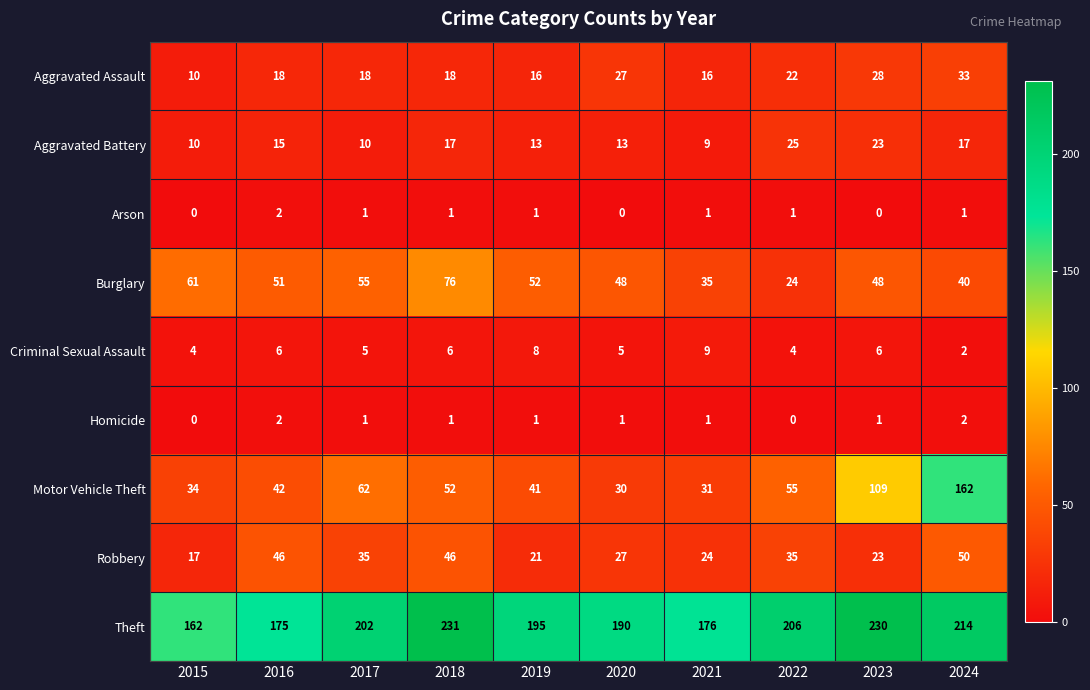

Between 2022 and 2023, which series saw the biggest shift?

Motor Vehicle Theft